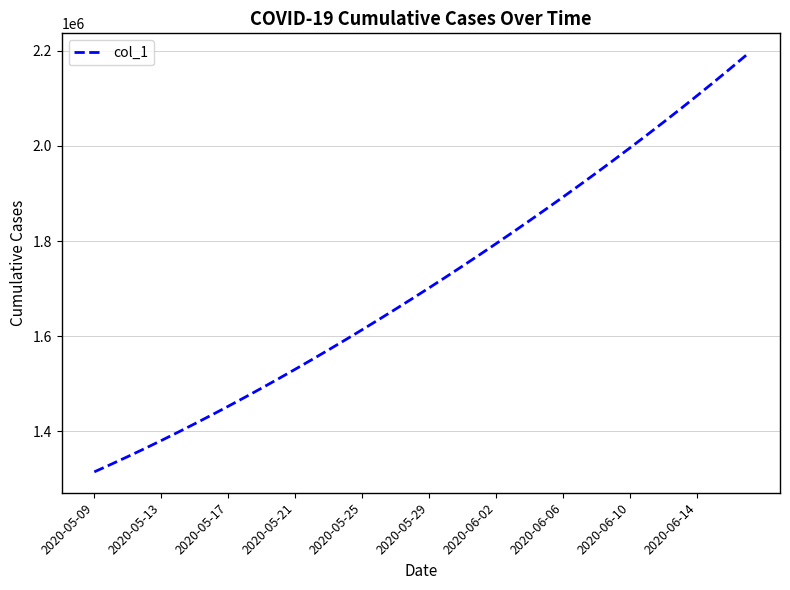

What is the smallest value displayed?

1315099.0